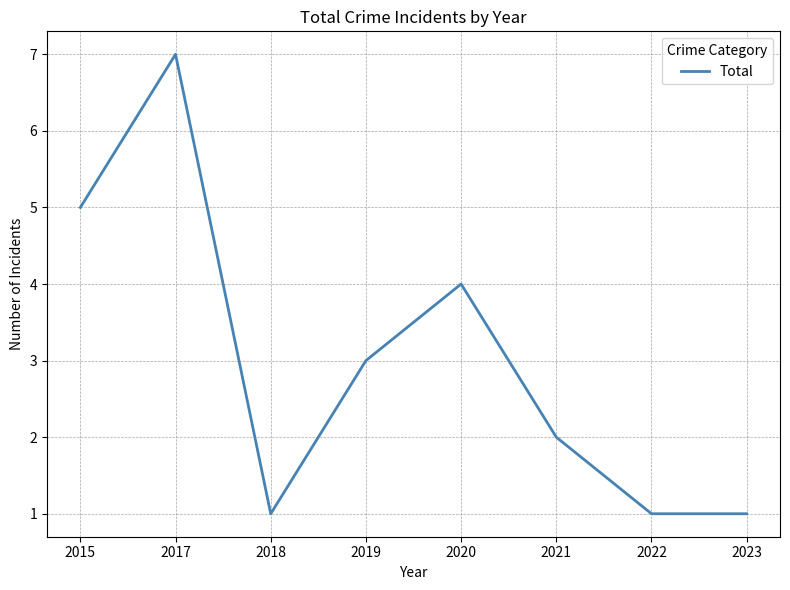

How many series are shown in this chart?

1